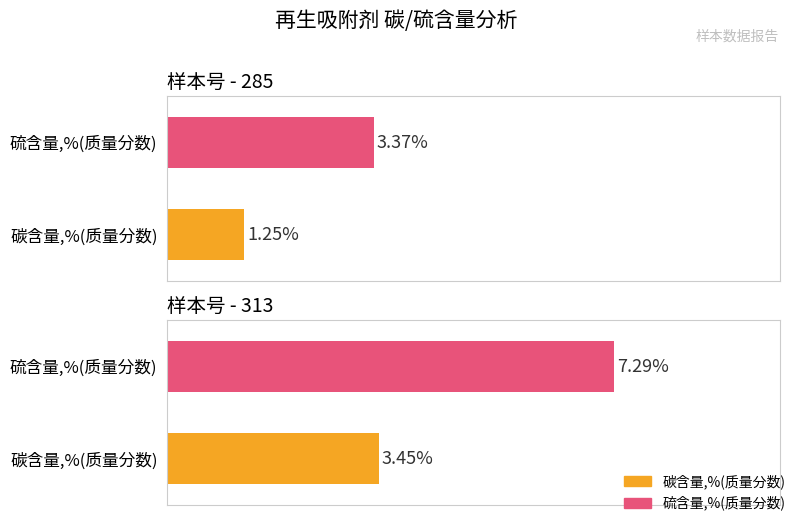

What is the difference between the maximum and minimum values in the 硫含量,%(质量分数) series?

3.9